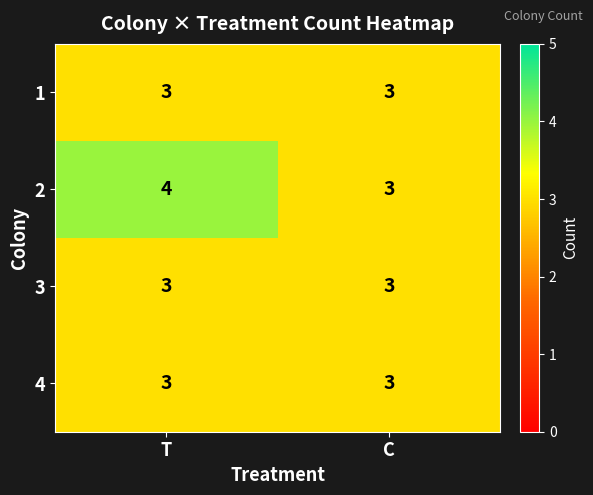

Reading left to right, list all the values displayed in this chart.

1: 3	3
2: 4	3
3: 3	3
4: 3	3